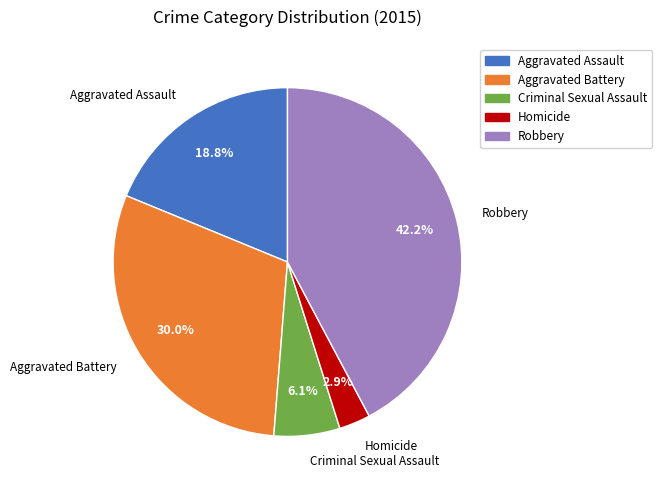

Between Robbery and Homicide, which is larger?

Robbery